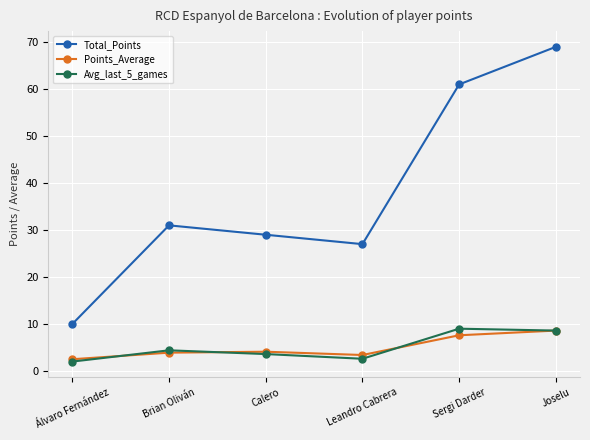

True or false: Points_Average and Total_Points intersect in this chart.

False